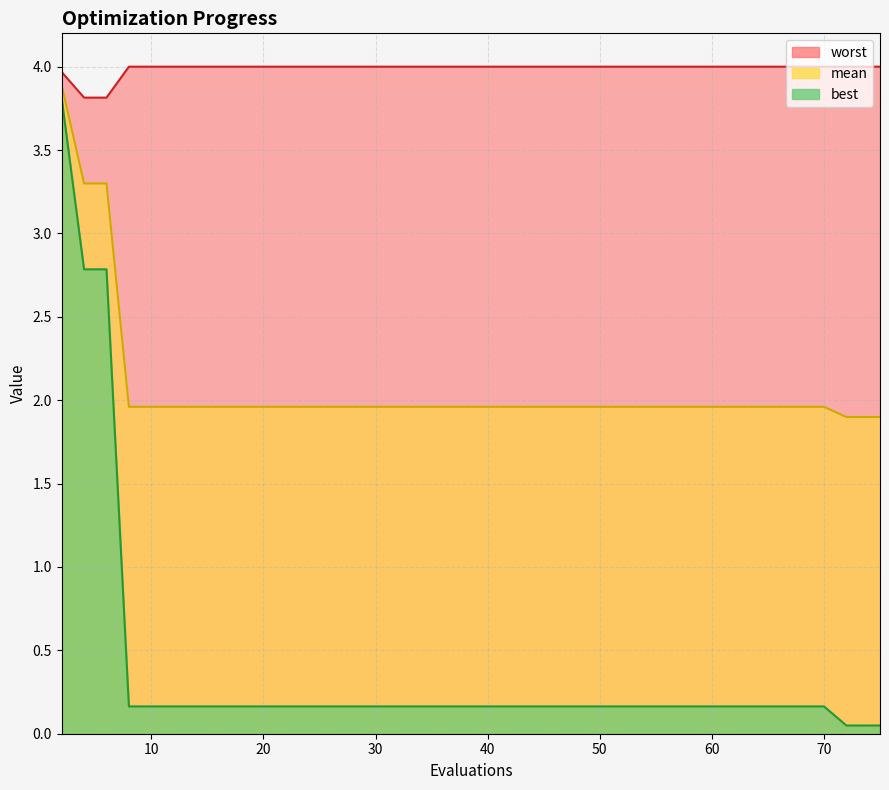

True or false: best has a value of 0.0 at 20.

False